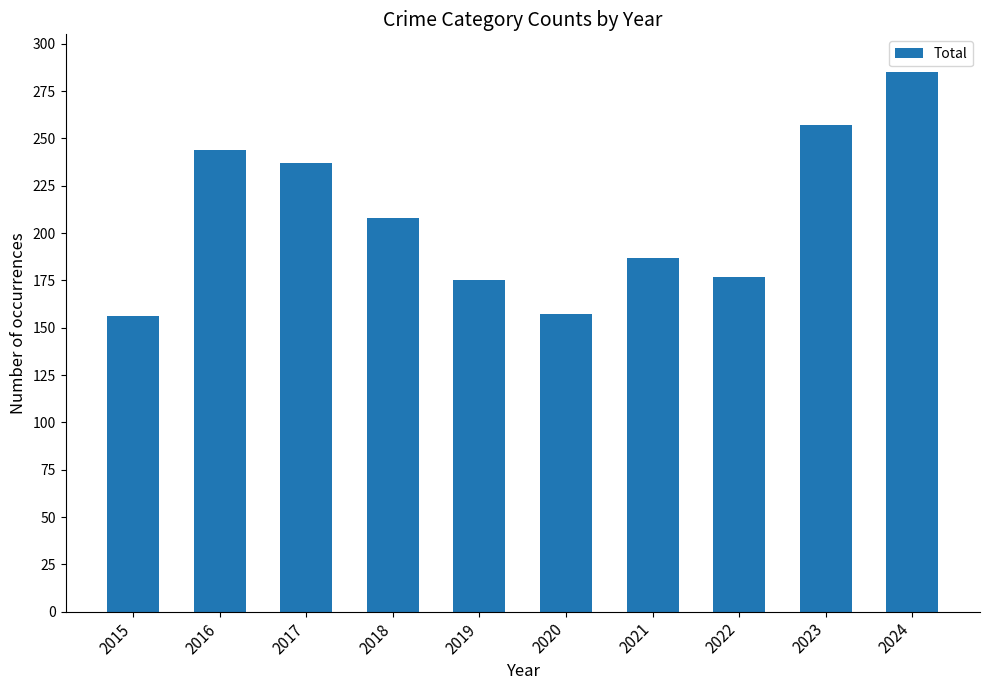

Read the value at 2020.

157